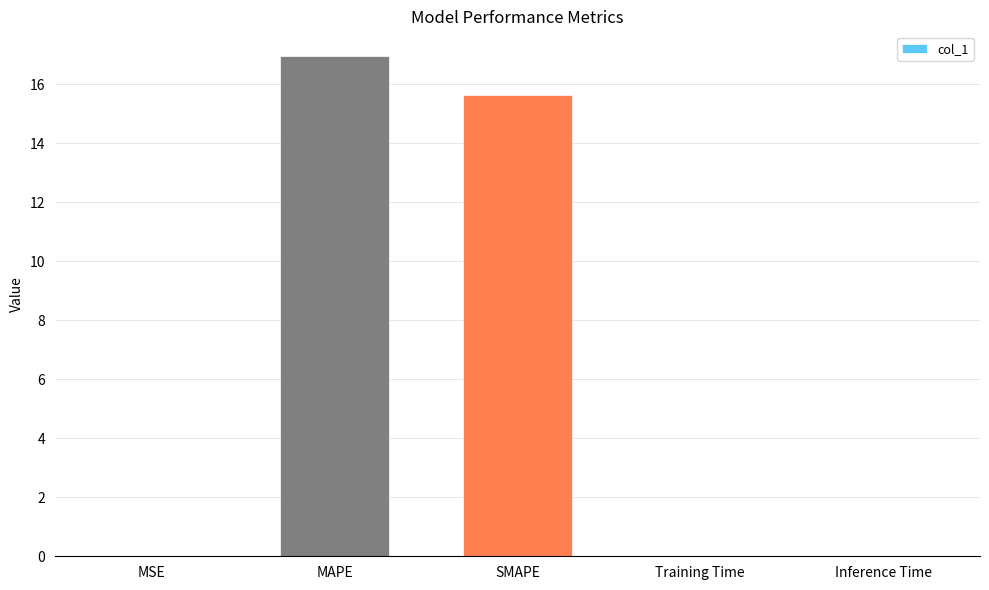

Approximately how many times larger is the value at SMAPE compared to MAPE?

0.9